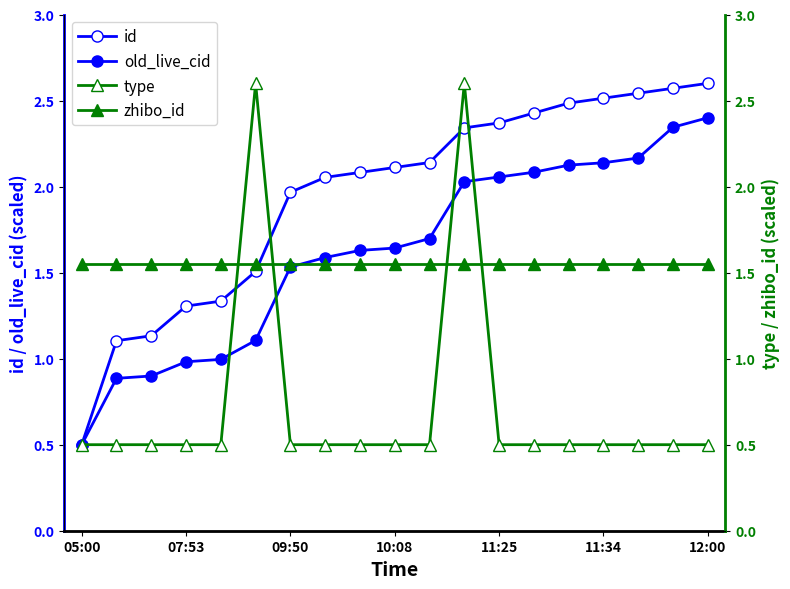

What position from the left is 09:50?

7